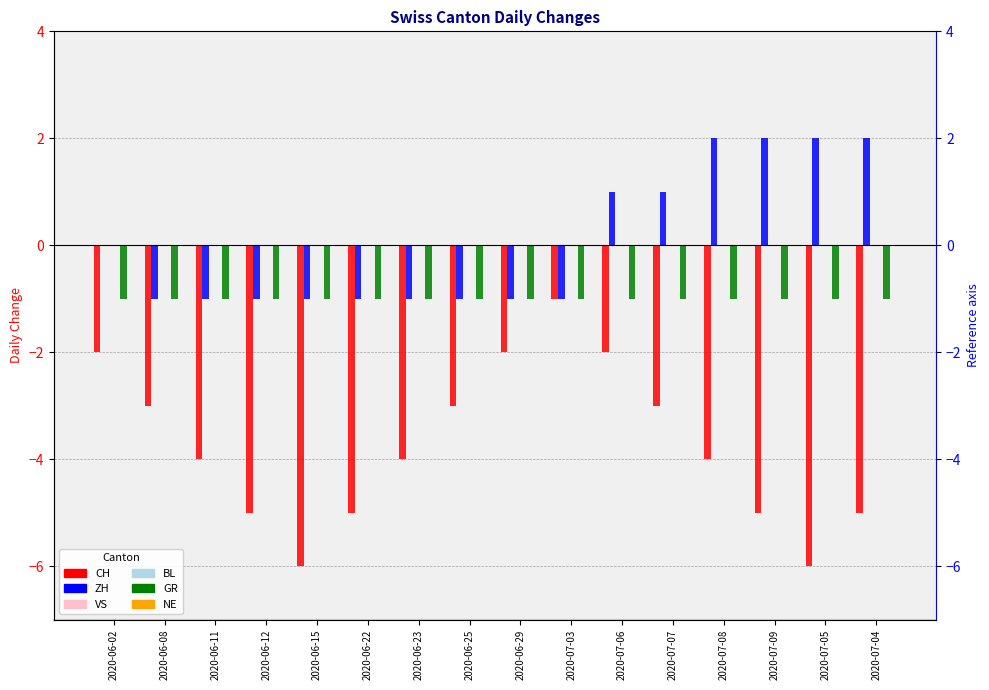

Between 2020-07-08 and 2020-07-07, which is larger?

2020-07-07